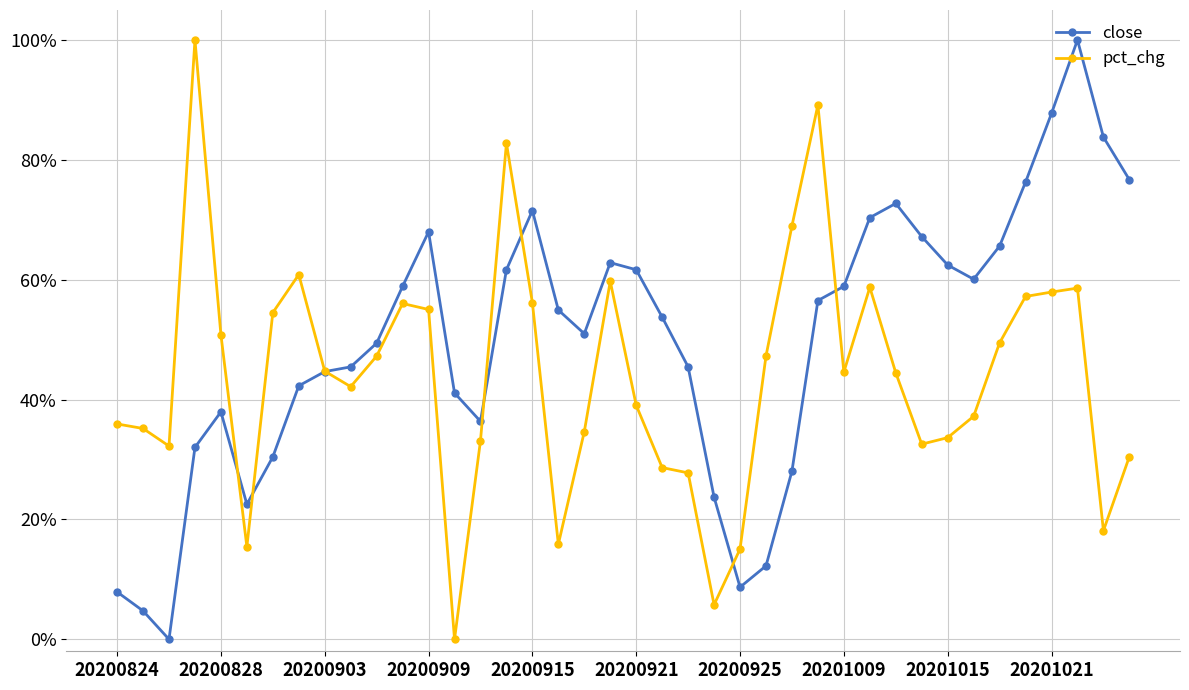

What are all the series names shown in the legend?

close, pct_chg